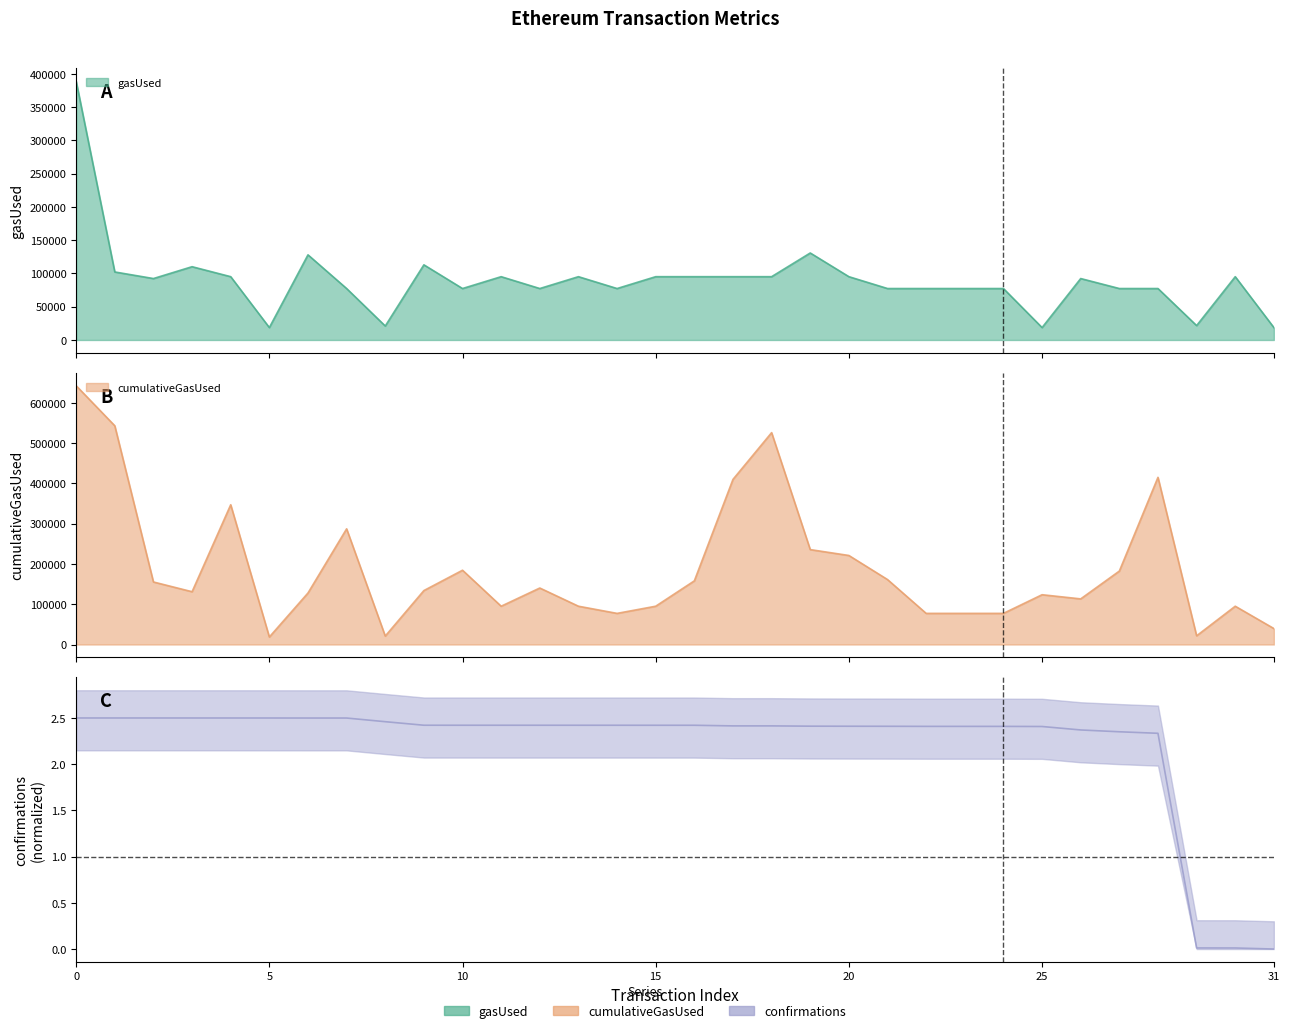

Is it true that confirmations equals 2.4 at 27?

True